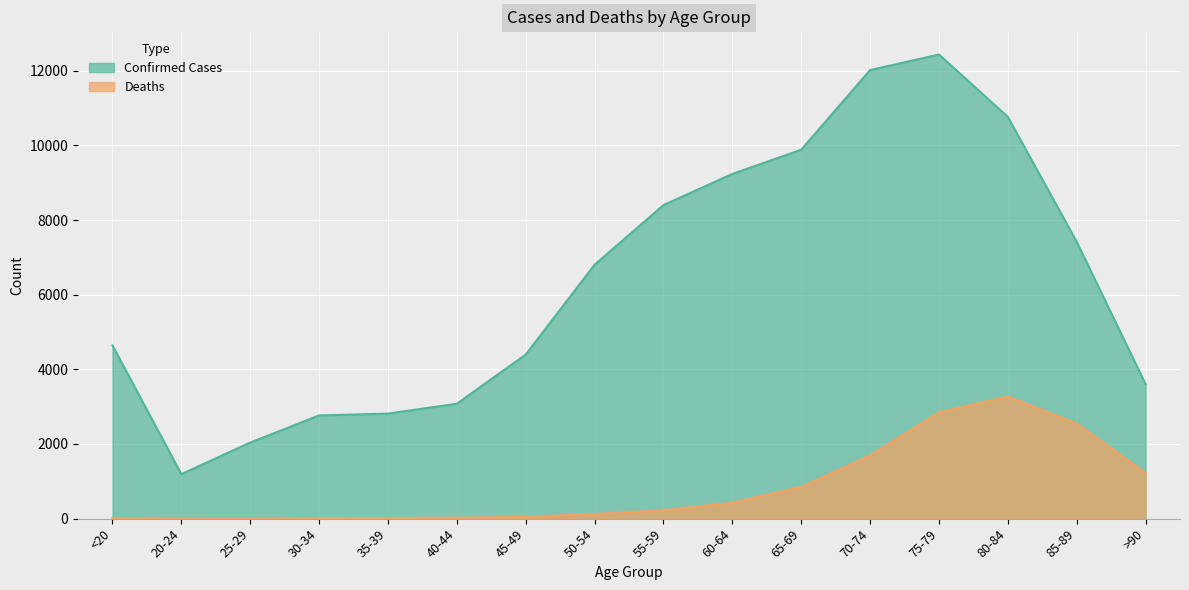

What is the approximate value of Confirmed Cases at 45-49, to the nearest 100?

4400